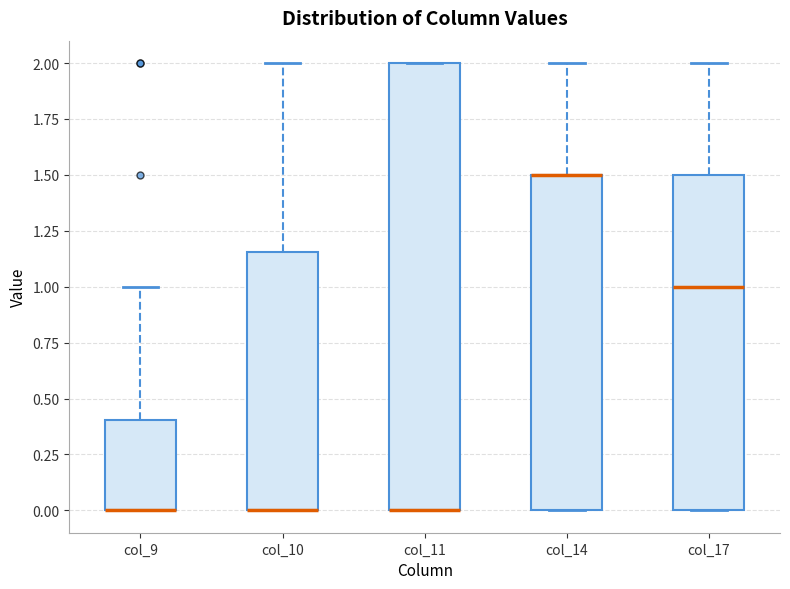

Reading left to right, read every box against the y-axis: the position of its median line, the range the box covers, and the ends of its whiskers. The values are not printed on the chart, so give them approximately, as read against the axis.

col_9: median 0.00 (drawn on the box's lower edge), box 0.00 to 0.40, whiskers 0.00 to 1.00
col_10: median 0.00 (drawn on the box's lower edge), box 0.00 to 1.15, whiskers 0.00 to 2.00
col_11: median 0.00 (drawn on the box's lower edge), box 0.00 to 2.00, whiskers 0.00 to 2.00
col_14: median 1.50 (drawn on the box's upper edge), box 0.00 to 1.50, whiskers 0.00 to 2.00
col_17: median 1.00, box 0.00 to 1.50, whiskers 0.00 to 2.00